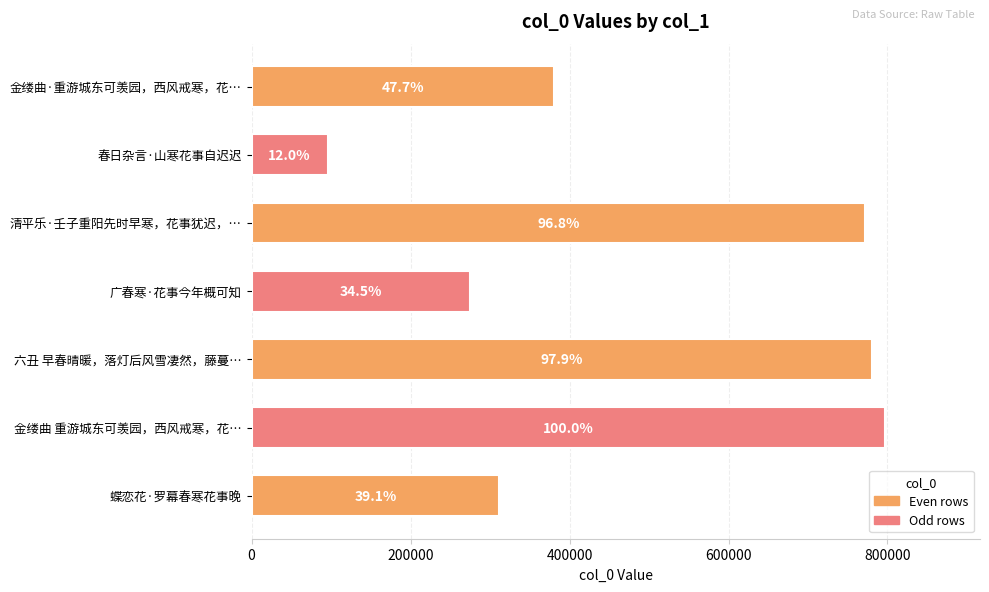

Does the chart contain any negative values?

No